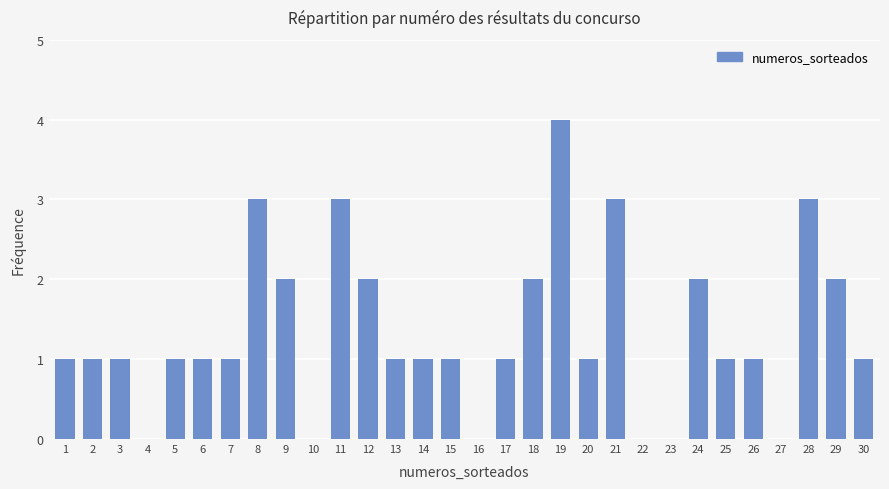

Reading left to right, what are all the values shown in this chart?

1=1	2=1	3=1	4=0	5=1	6=1	7=1	8=3	9=2	10=0	11=3	12=2	13=1	14=1	15=1	16=0	17=1	18=2	19=4	20=1	21=3	22=0	23=0	24=2	25=1	26=1	27=0	28=3	29=2	30=1